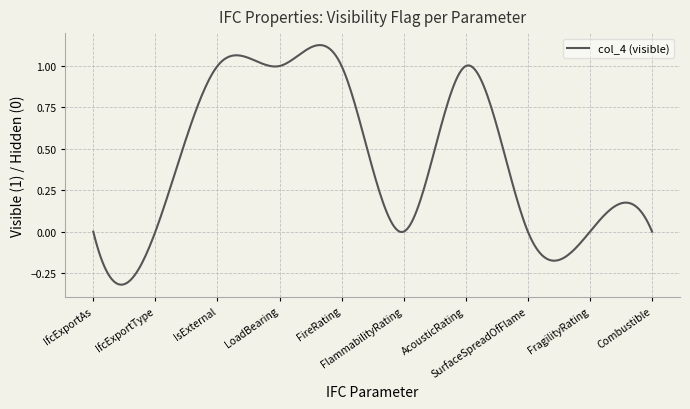

List the labels in order of value, smallest first.

IfcExportAs, IfcExportType, FlammabilityRating, SurfaceSpreadOfFlame, FragilityRating, Combustible, IsExternal, LoadBearing, FireRating, AcousticRating